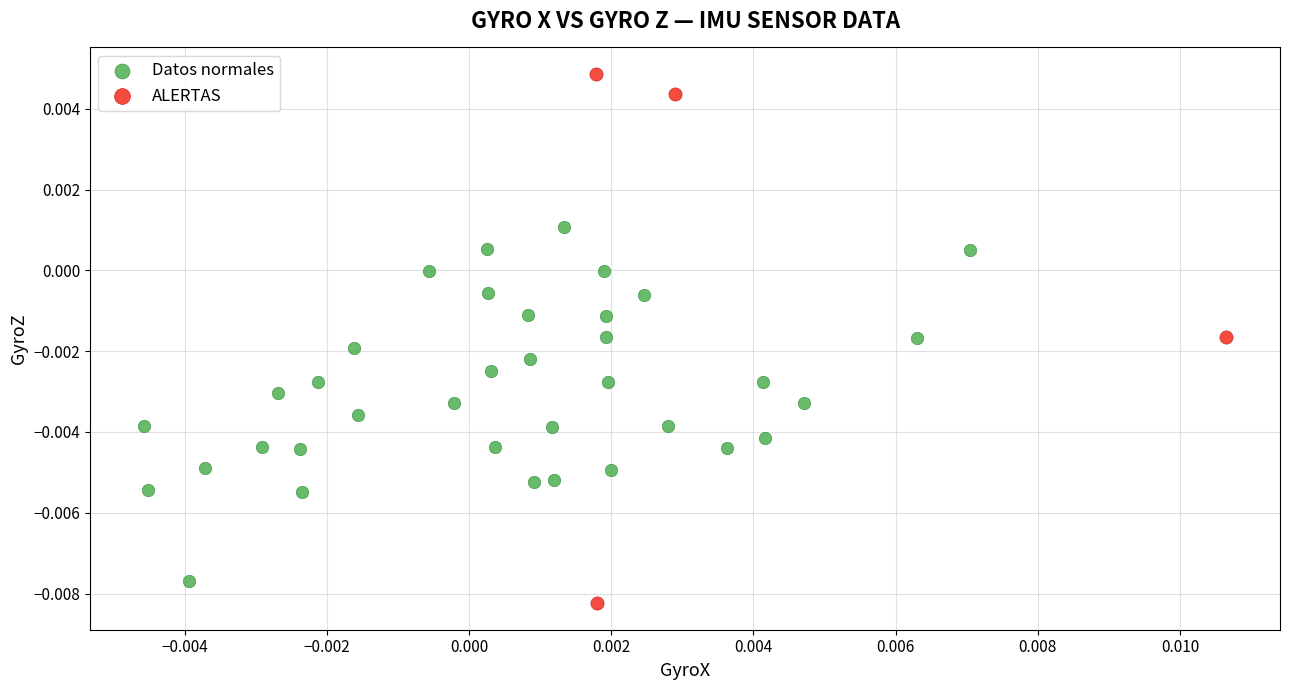

Which series has the widest spread of Y values?

ALERTAS